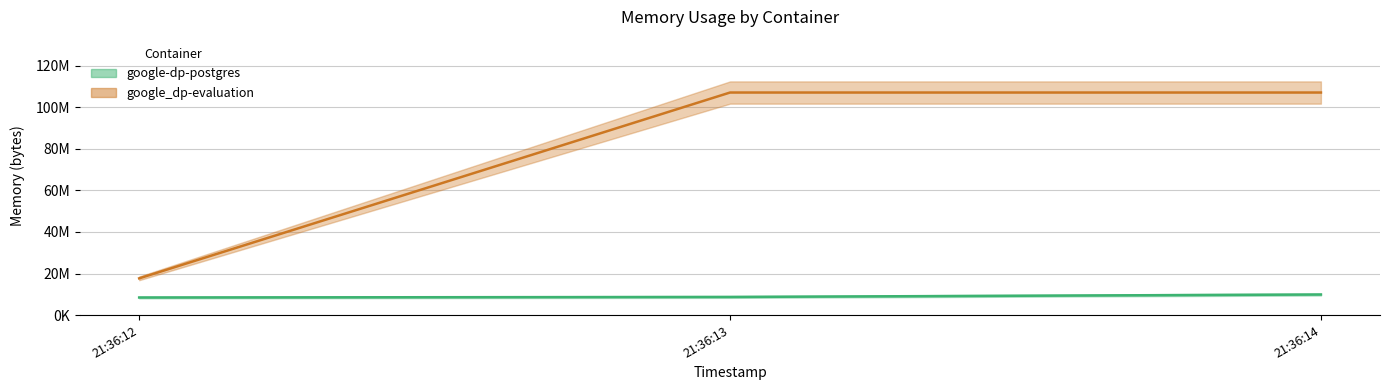

At which category is the sum across all series the highest?

21:36:14